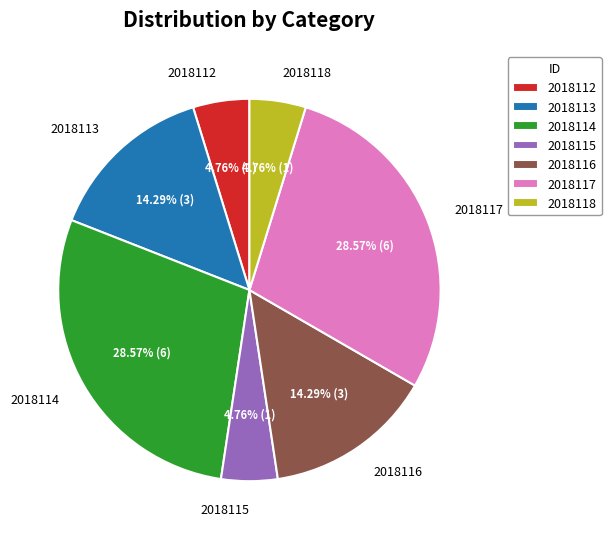

How many slices are in this pie chart?

7